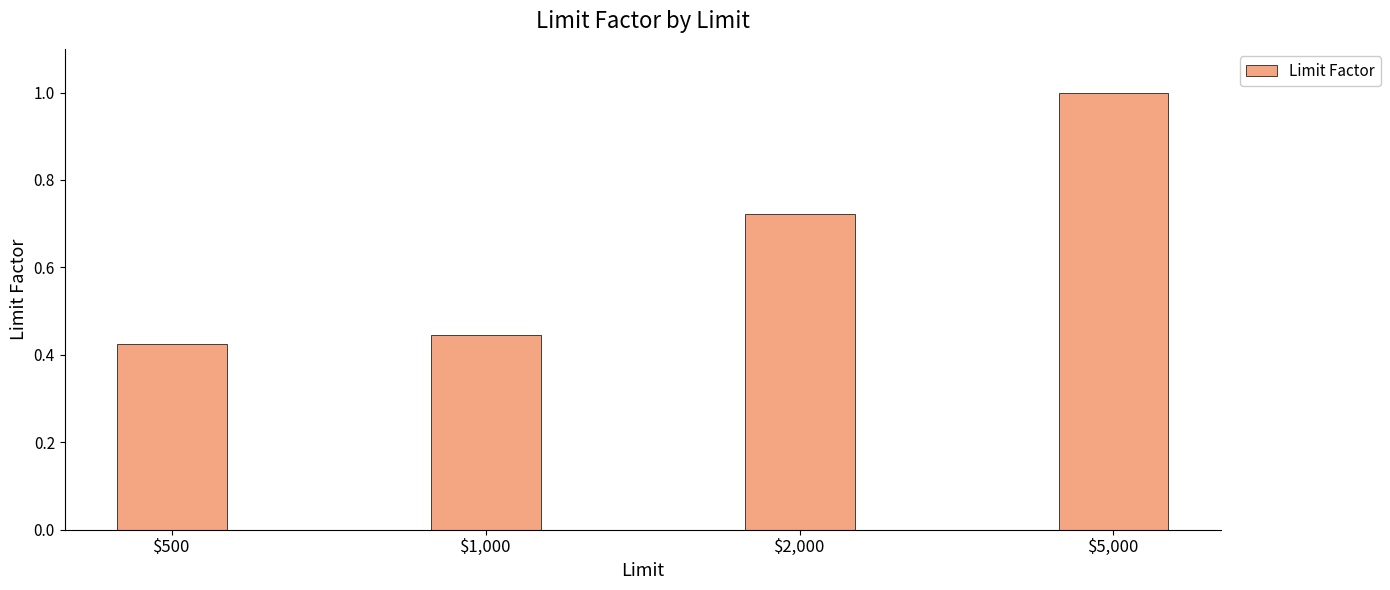

Where is the data nearest to the value 0?

$500